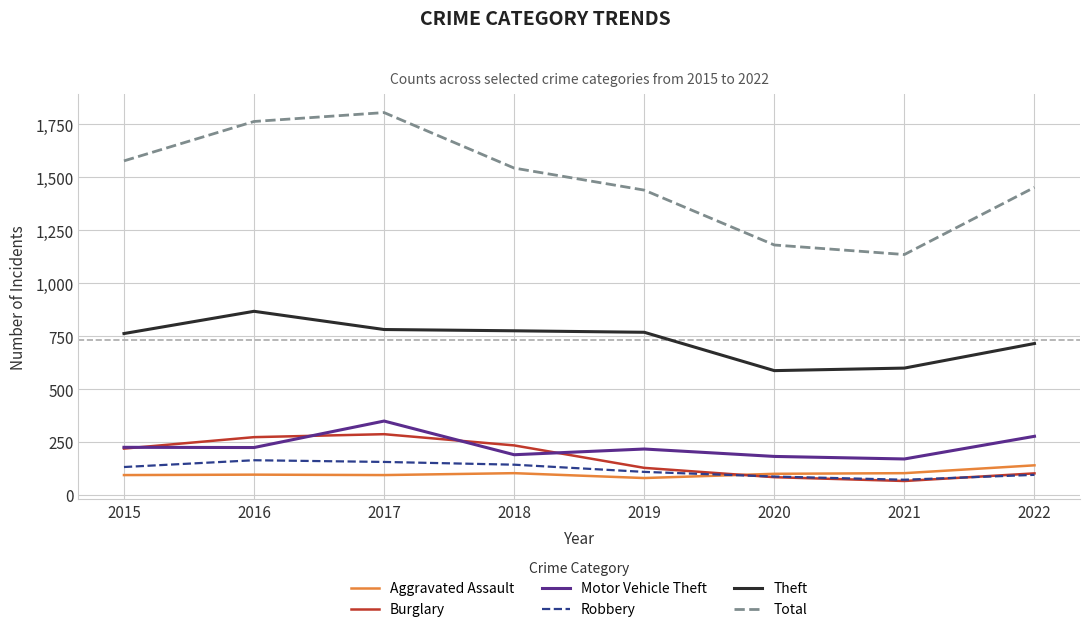

What value does the Burglary series have at 2015?

219